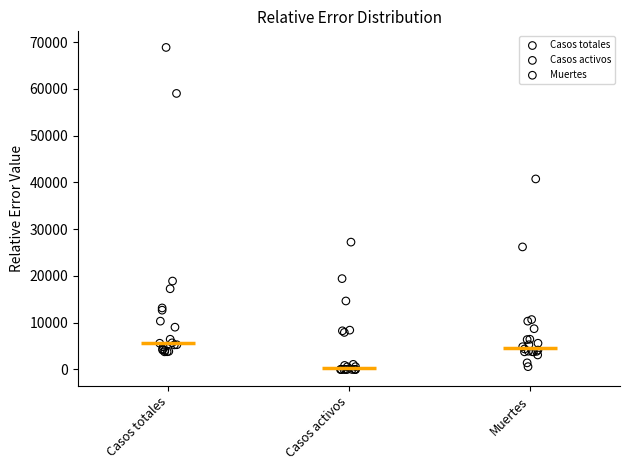

Which series has the widest spread of Y values?

Casos totales